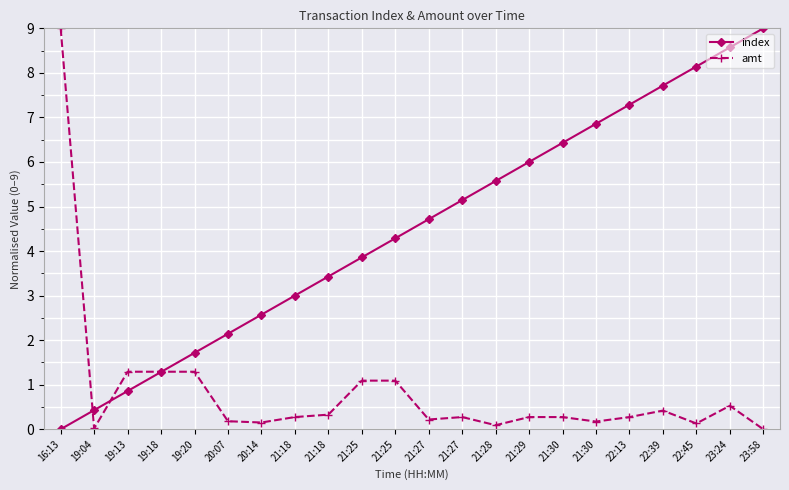

What are all the series names shown in the legend?

index, amt